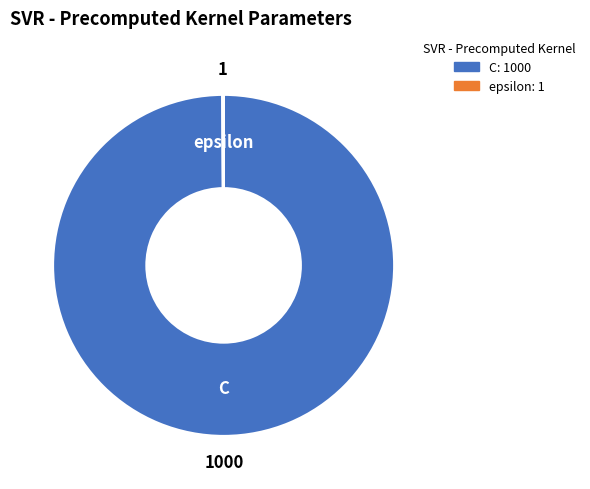

Which slice is the largest?

C